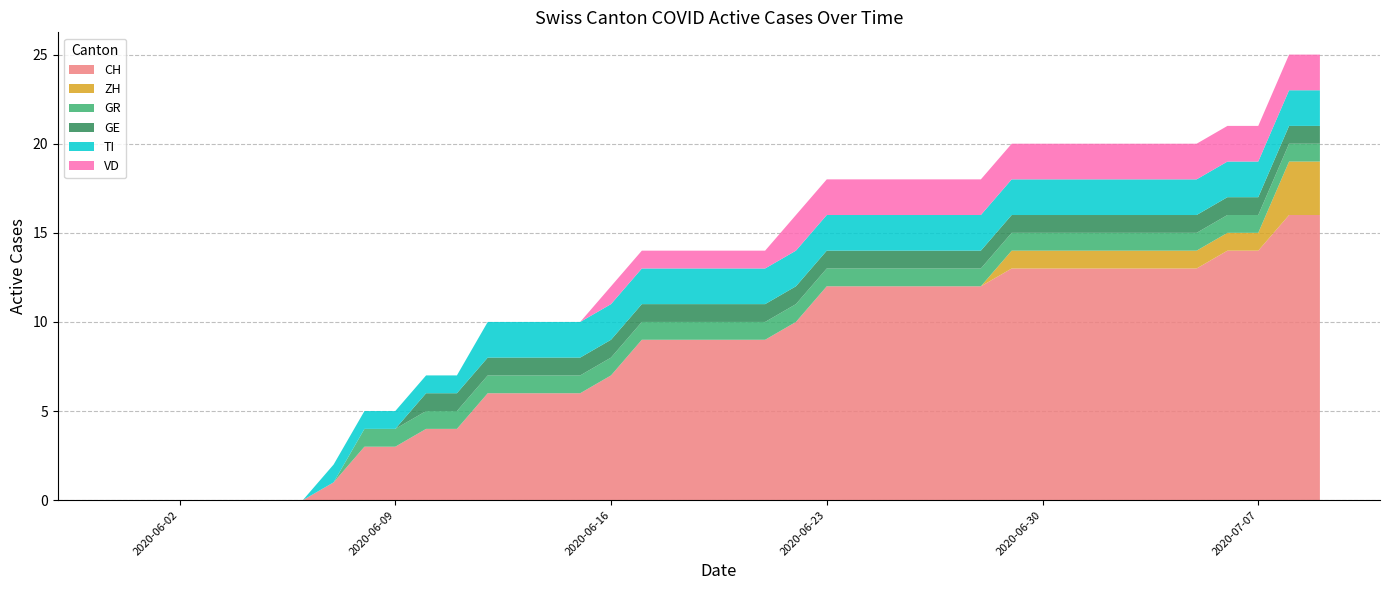

Reading right to left, transcribe all the data shown in this chart.

CH: 16	16	14	14	13	13	13	13	13	13	13	12	12	12	12	12	12	10	9	9	9	9	9	7	6	6	6	6	4	4	3	3	1	0	0	0	0	0	0	0
ZH: 3	3	1	1	1	1	1	1	1	1	1	0	0	0	0	0	0	0	0	0	0	0	0	0	0	0	0	0	0	0	0	0	0	0	0	0	0	0	0	0
GR: 1	1	1	1	1	1	1	1	1	1	1	1	1	1	1	1	1	1	1	1	1	1	1	1	1	1	1	1	1	1	1	1	0	0	0	0	0	0	0	0
GE: 1	1	1	1	1	1	1	1	1	1	1	1	1	1	1	1	1	1	1	1	1	1	1	1	1	1	1	1	1	1	0	0	0	0	0	0	0	0	0	0
TI: 2	2	2	2	2	2	2	2	2	2	2	2	2	2	2	2	2	2	2	2	2	2	2	2	2	2	2	2	1	1	1	1	1	0	0	0	0	0	0	0
VD: 2	2	2	2	2	2	2	2	2	2	2	2	2	2	2	2	2	2	1	1	1	1	1	1	0	0	0	0	0	0	0	0	0	0	0	0	0	0	0	0